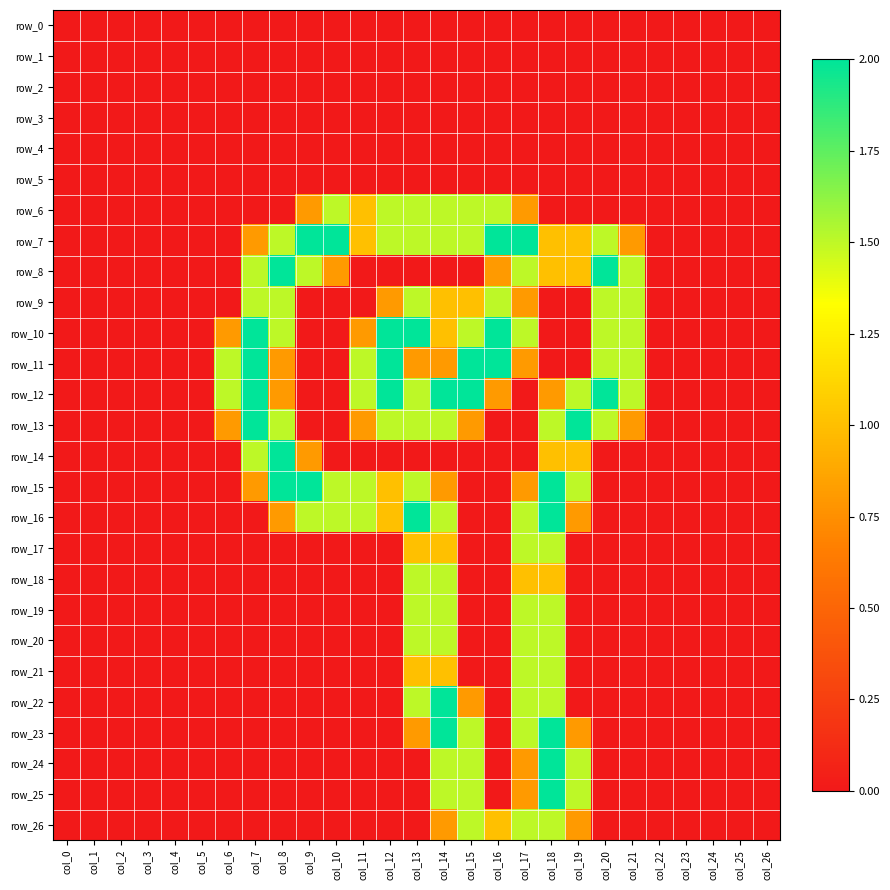

The value of row_19 at col_1 is 0.0. True or false?

True